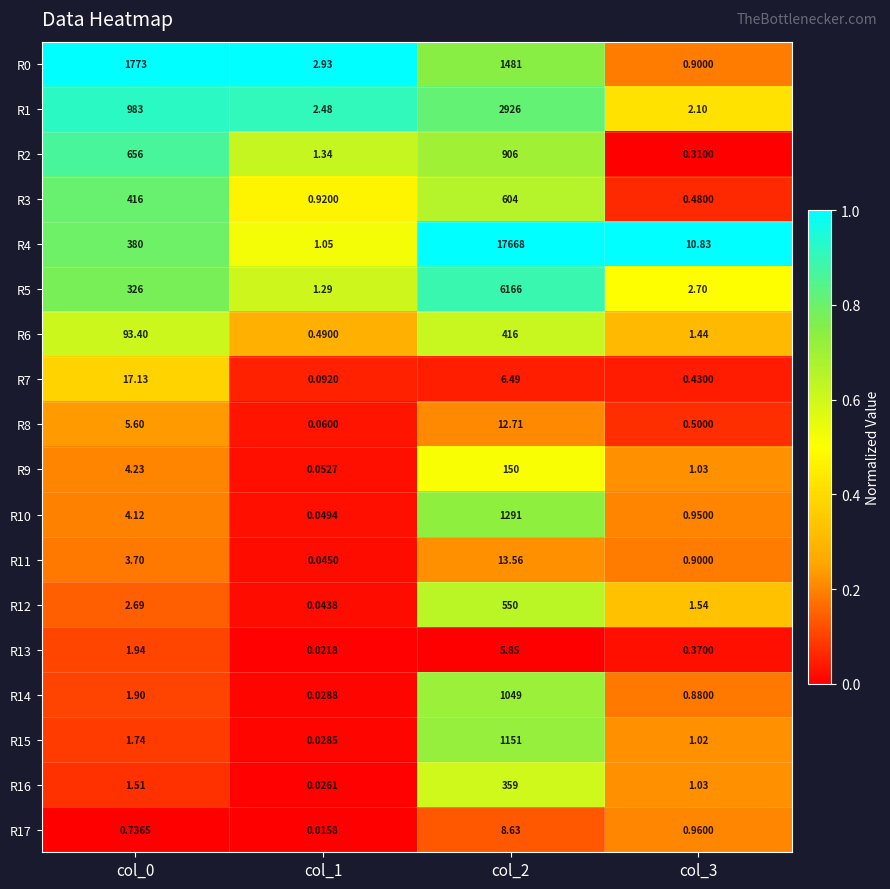

Is the value of R14 at col_2 greater than the value of R15 at col_2?

No